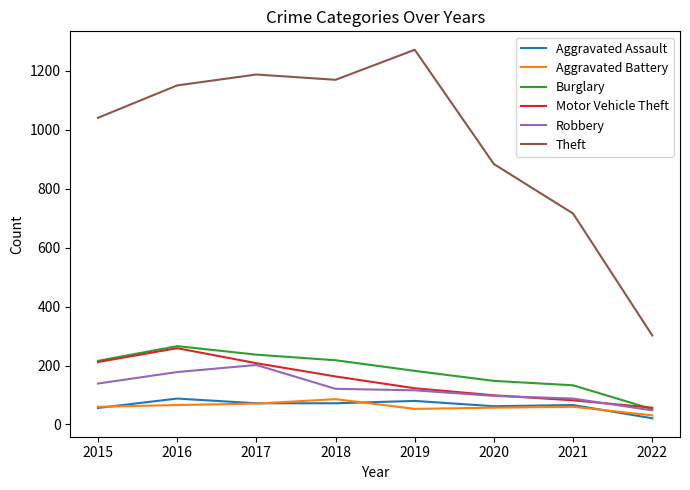

The Motor Vehicle Theft series shows 82 at 2021. True or false?

True